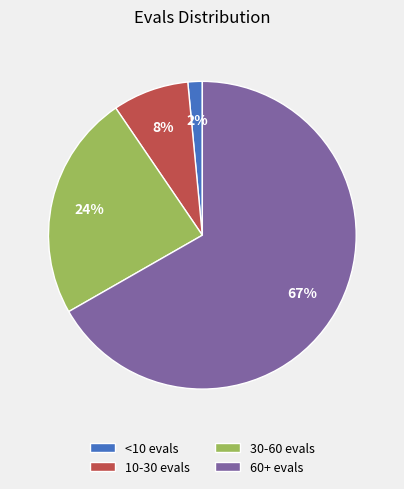

True or false: 10-30 evals accounts for 8% of the total.

True